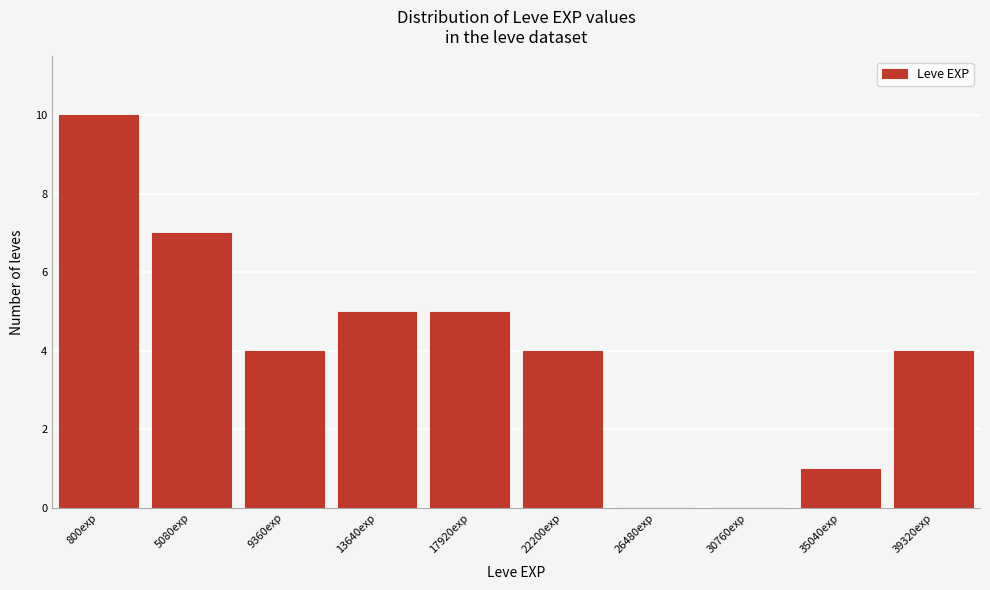

Reading left to right, what are all the values shown in this chart?

800exp=10	5080exp=7	9360exp=4	13640exp=5	17920exp=5	22200exp=4	26480exp=0	30760exp=0	35040exp=1	39320exp=4